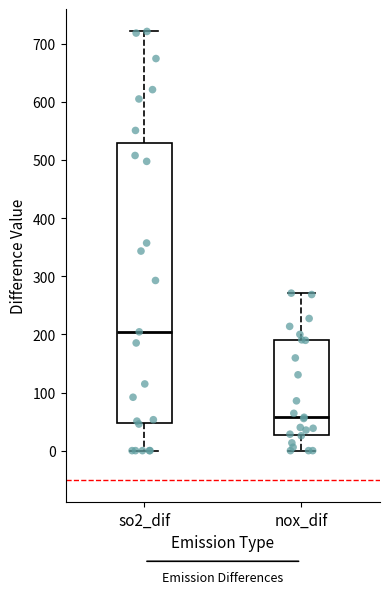

Where does the median line of the box for nox_dif sit on the y-axis? The values are not printed on the chart, so give them approximately, as read against the axis.

60